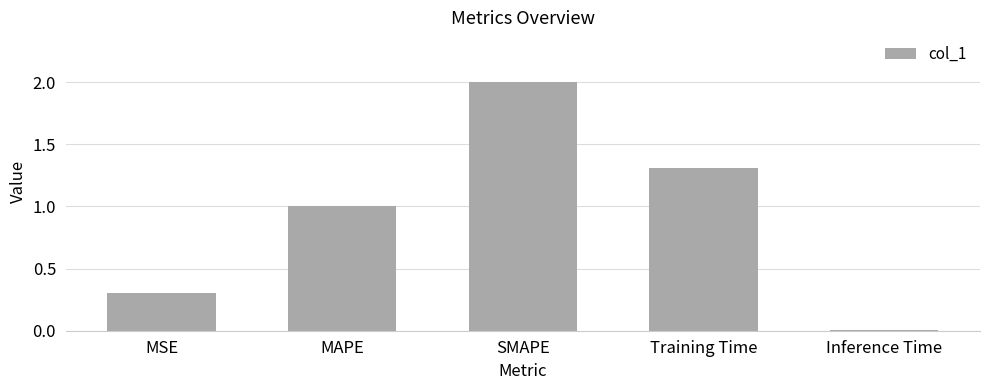

What is the change in value from Training Time to Inference Time?

-1.3